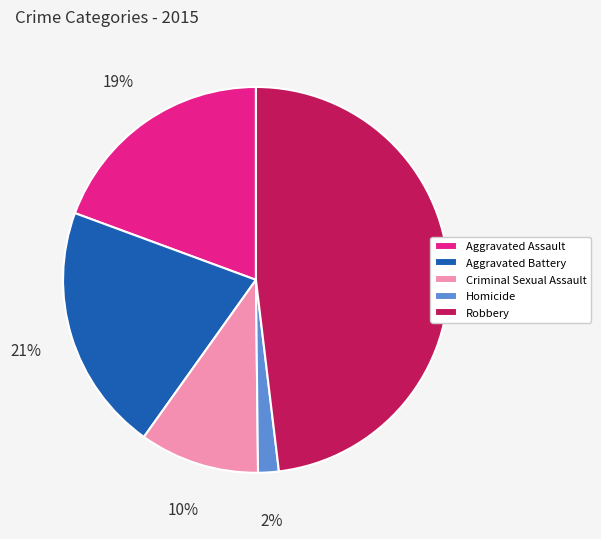

Combined, do Robbery and Aggravated Assault account for over 50%?

Yes